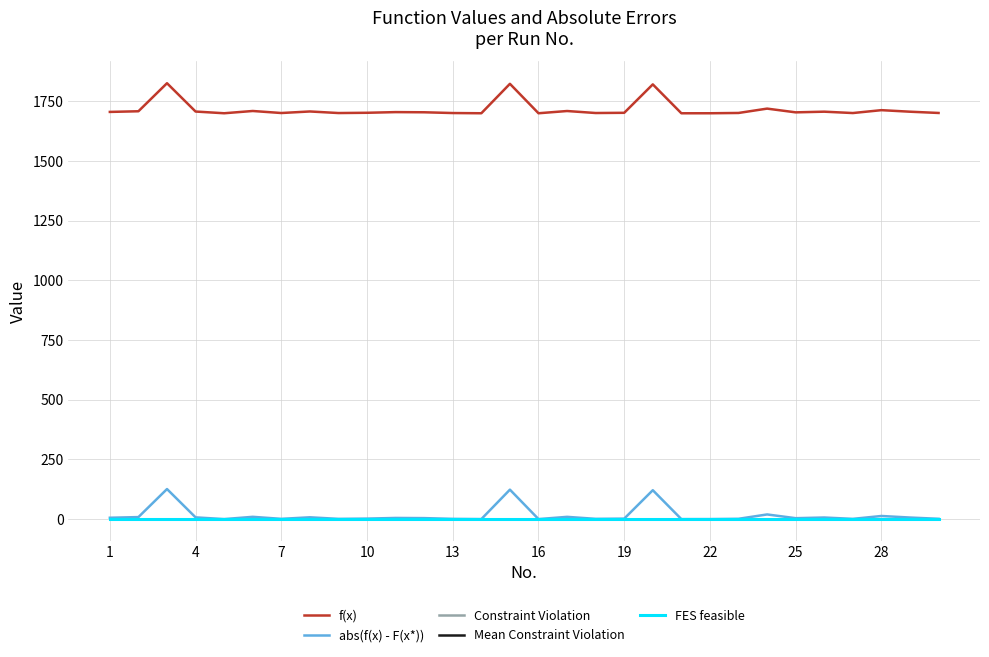

True or false: Constraint Violation and abs(f(x) - F(x*)) cross at least once.

False